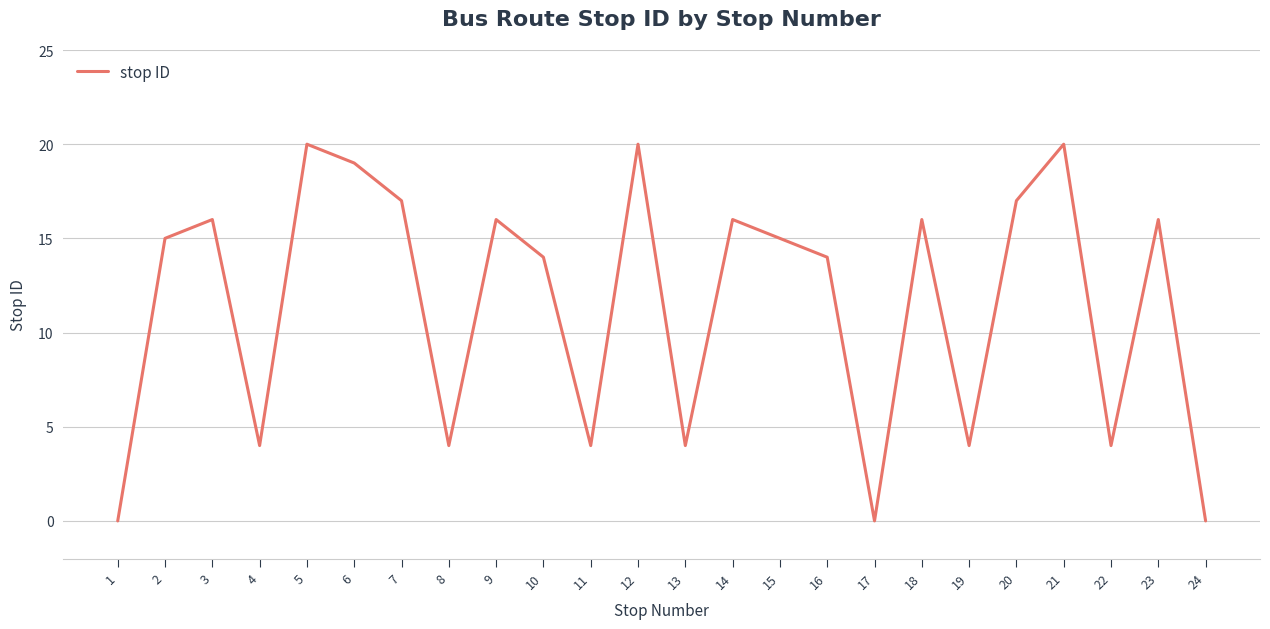

Reading left to right, list all the values displayed in this chart.

0	15	16	4	20	19	17	4	16	14	4	20	4	16	15	14	0	16	4	17	20	4	16	0